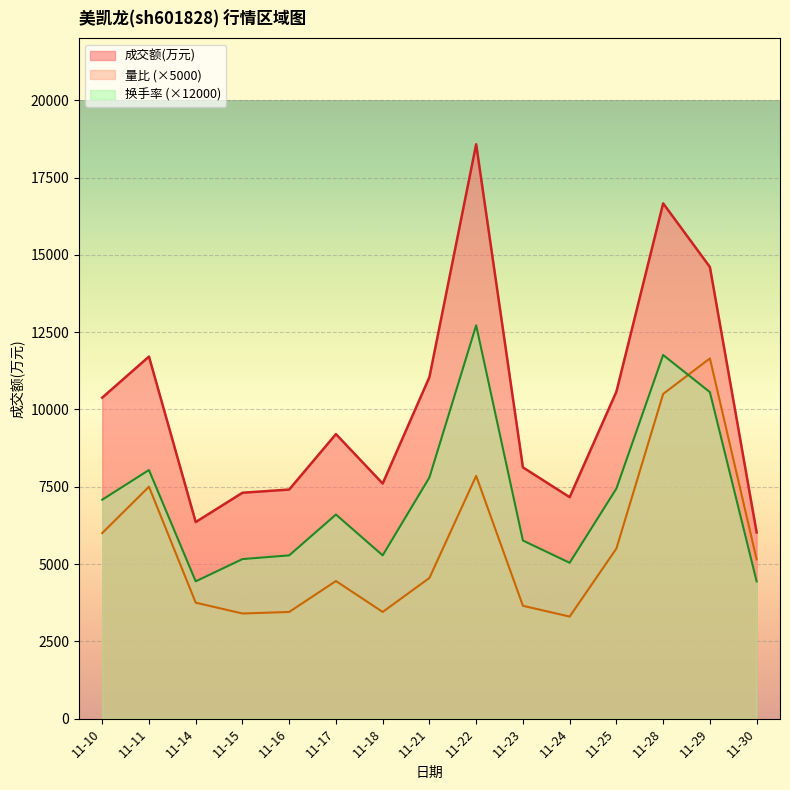

Reading left to right, list all the values displayed in this chart.

成交额(万元): 11-10=10380.0	11-11=11709.0	11-14=6357.0	11-15=7305.0	11-16=7409.0	11-17=9202.0	11-18=7603.0	11-21=11046.0	11-22=18575.0	11-23=8126.0	11-24=7162.0	11-25=10574.0	11-28=16664.0	11-29=14606.0	11-30=6022.0
量比: 11-10=6000.0	11-11=7500.0	11-14=3750.0	11-15=3400.0	11-16=3450.0	11-17=4450.0	11-18=3450.0	11-21=4550.0	11-22=7850.0	11-23=3650.0	11-24=3300.0	11-25=5500.0	11-28=10500.0	11-29=11650.0	11-30=5150.0
换手率: 11-10=7080.0	11-11=8040.0	11-14=4440.0	11-15=5160.0	11-16=5280.0	11-17=6600.0	11-18=5280.0	11-21=7800.0	11-22=12720.0	11-23=5760.0	11-24=5040.0	11-25=7440.0	11-28=11760.0	11-29=10560.0	11-30=4440.0